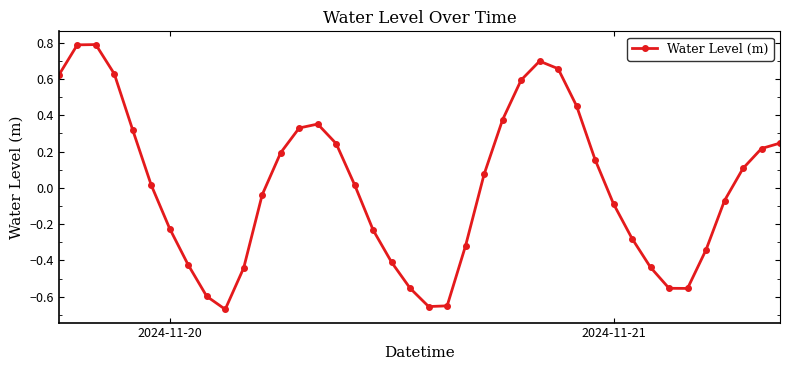

How many interior local valleys (lower than both neighbors) does the data have?

3